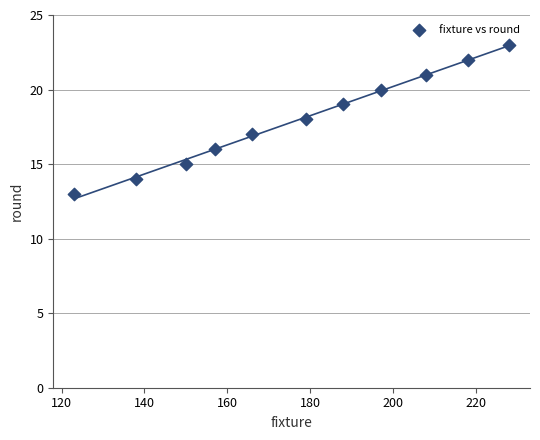

What is the range of X values (max minus min)?

105